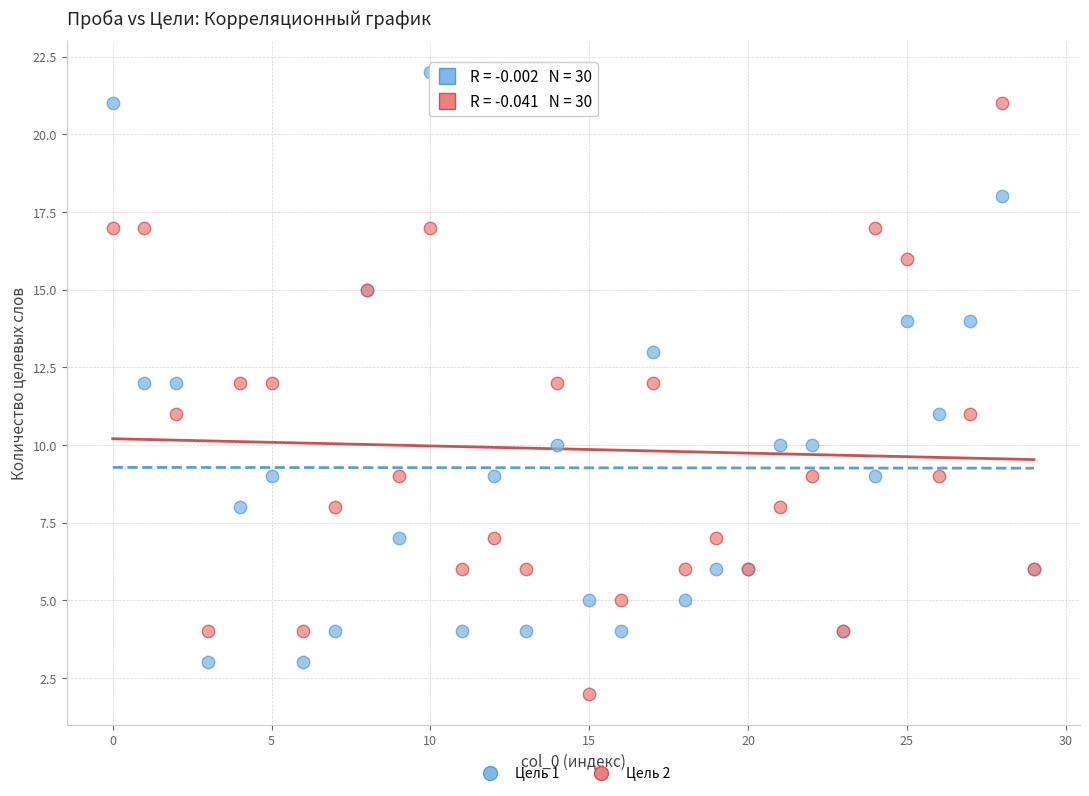

Which series reaches the maximum Y coordinate?

Цель 1